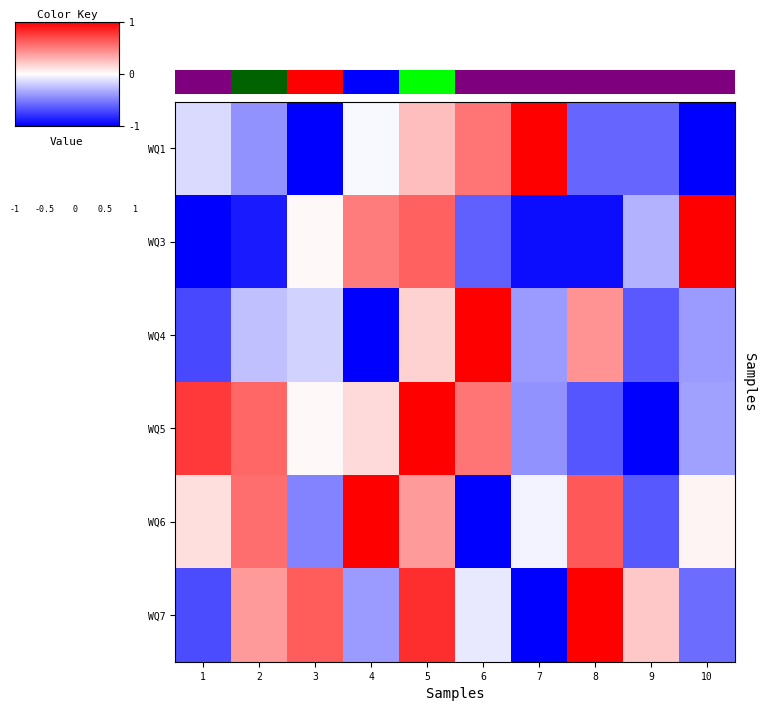

What is the spread (max minus min) of values at 1?

1.8